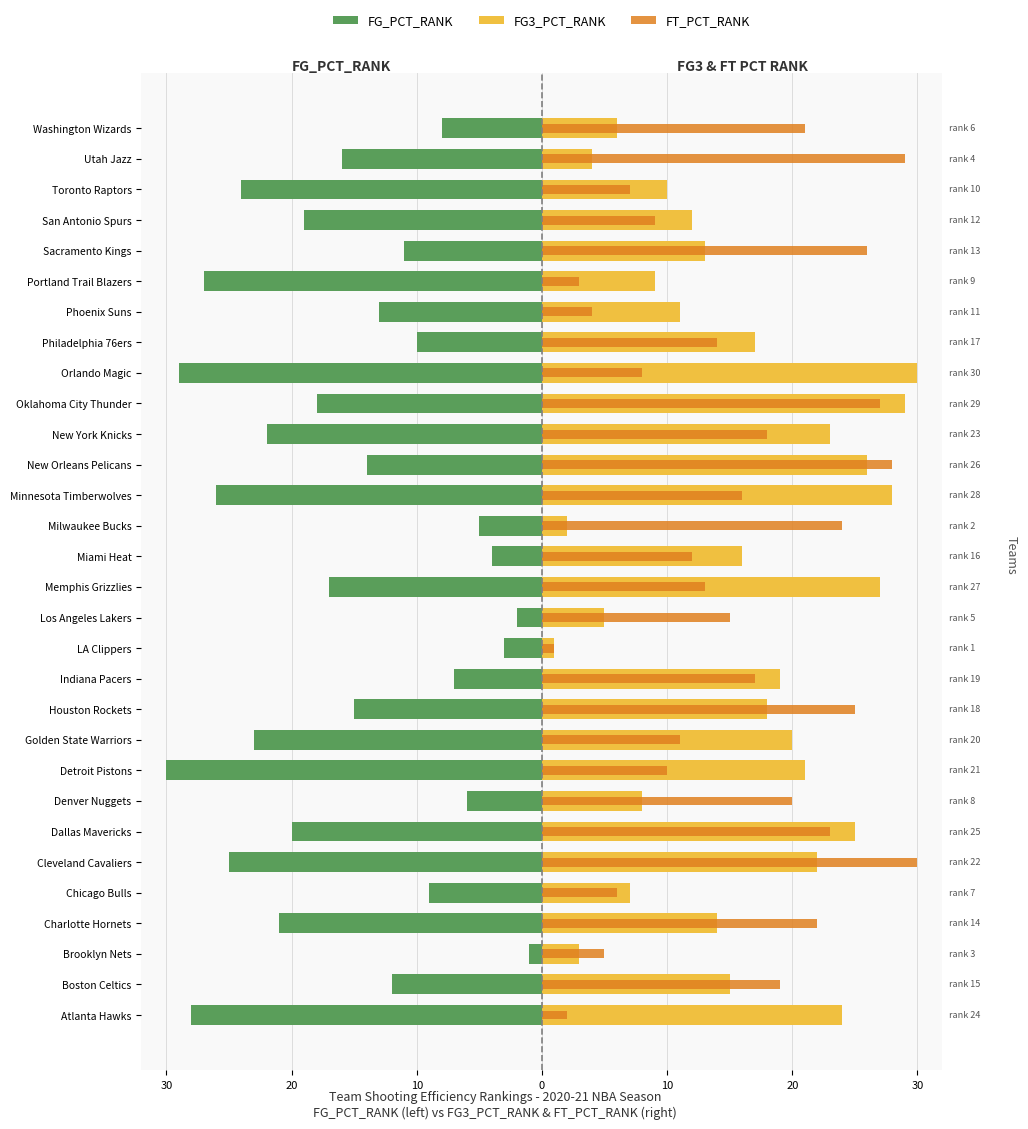

Rank the series by their maximum value, from highest to lowest.

FG3_PCT_RANK, FT_PCT_RANK, FG_PCT_RANK